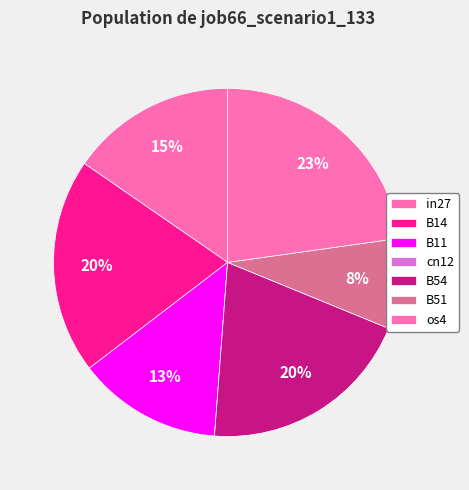

To the nearest percent, what is the average slice percentage?

14%